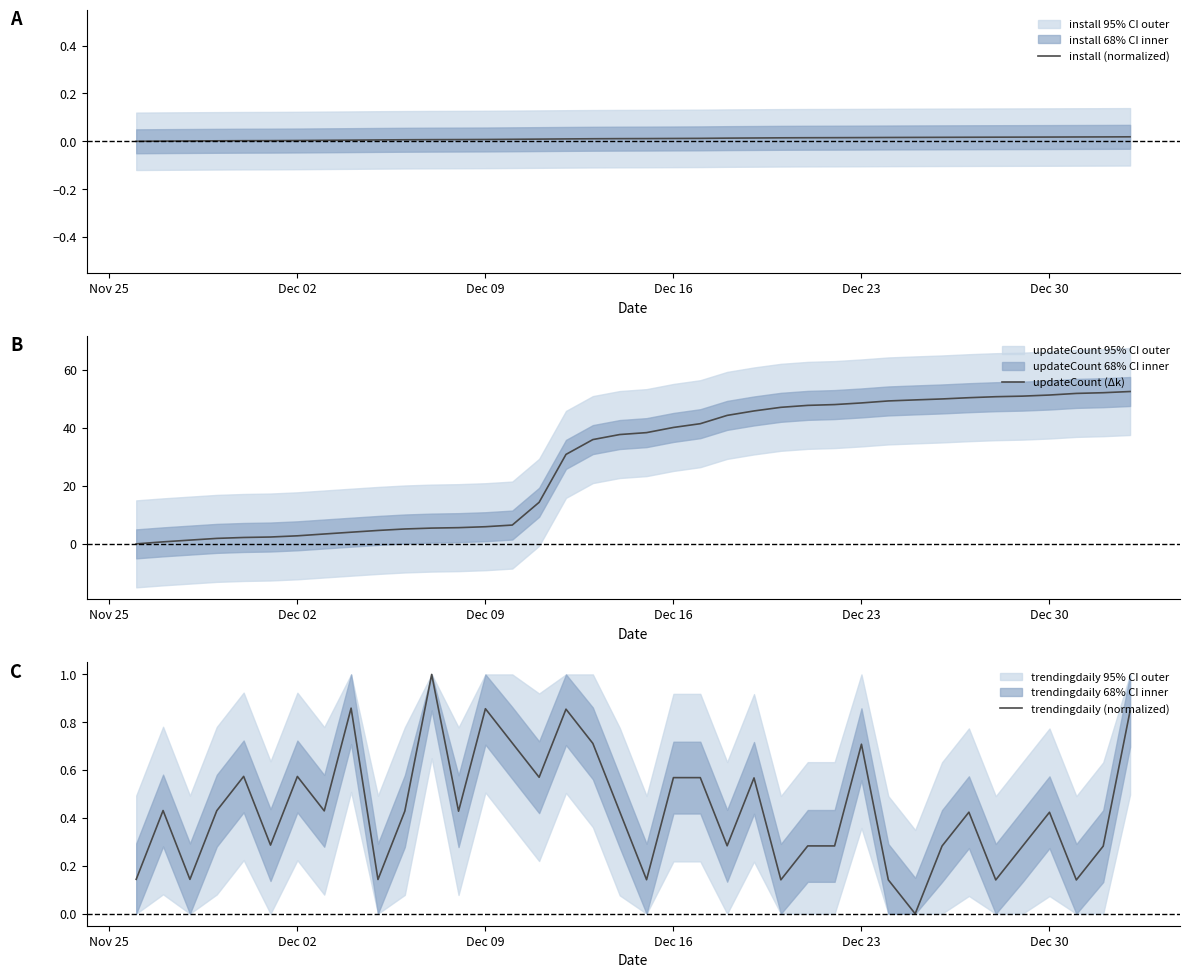

Which series has the widest spread of values?

updateCount (Δk)